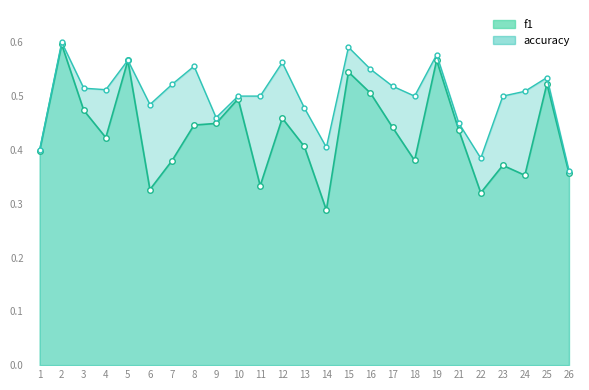

True or false: accuracy and f1 intersect in this chart.

False